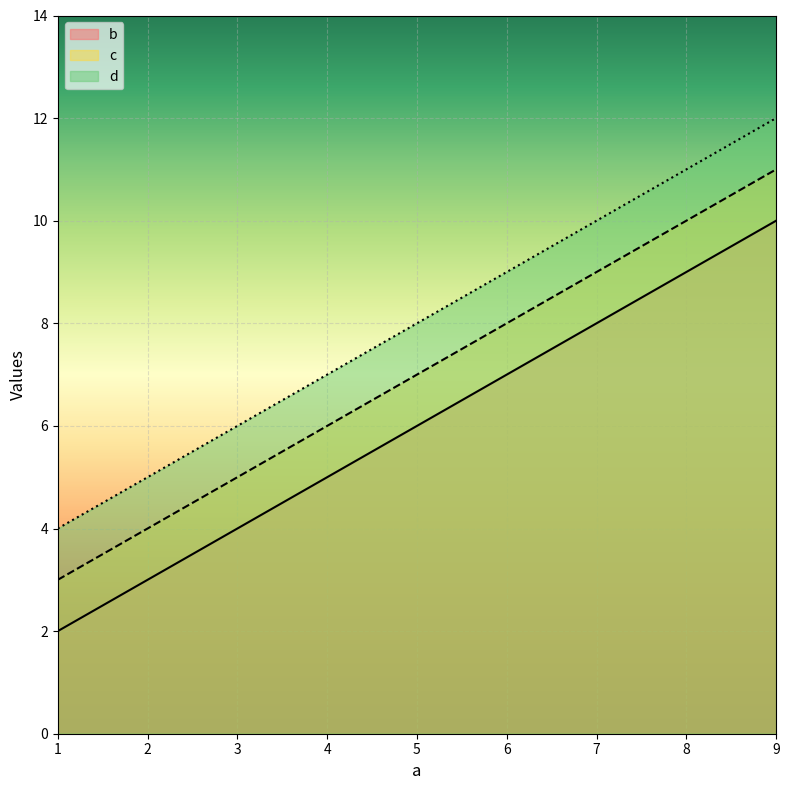

What is the sum of all d values?

24